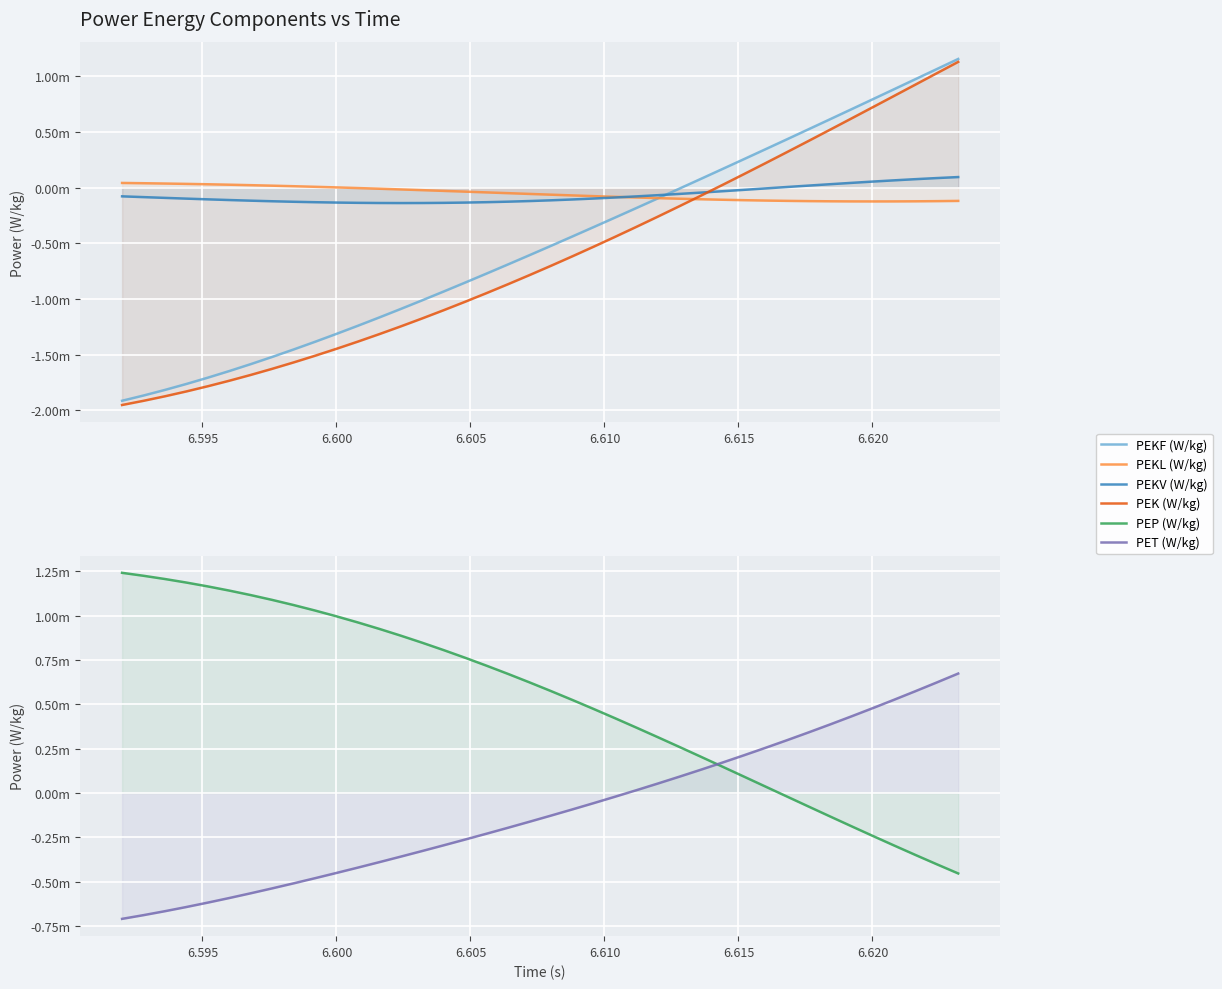

What are all the series names shown in the legend?

PEKF (W/kg), PEKL (W/kg), PEKV (W/kg), PEK (W/kg), PEP (W/kg), PET (W/kg)